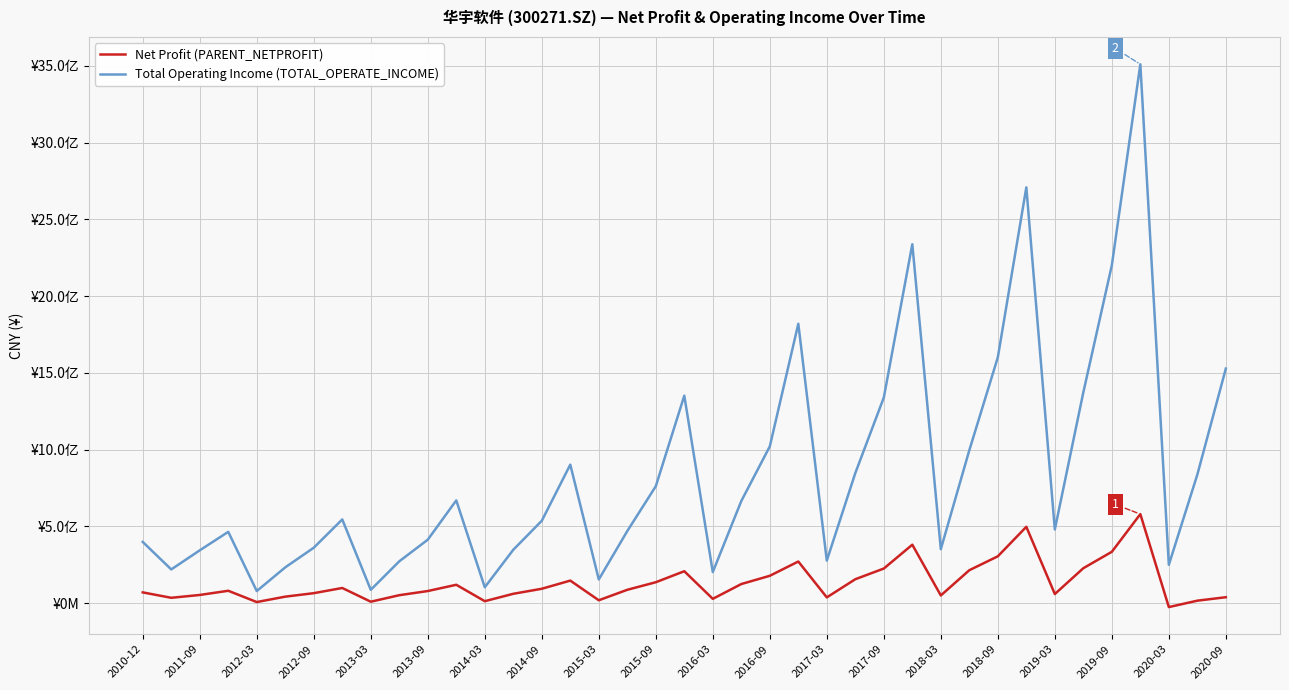

True or false: Total Operating Income (TOTAL_OPERATE_INCOME) has more than 1 interior local peaks.

True